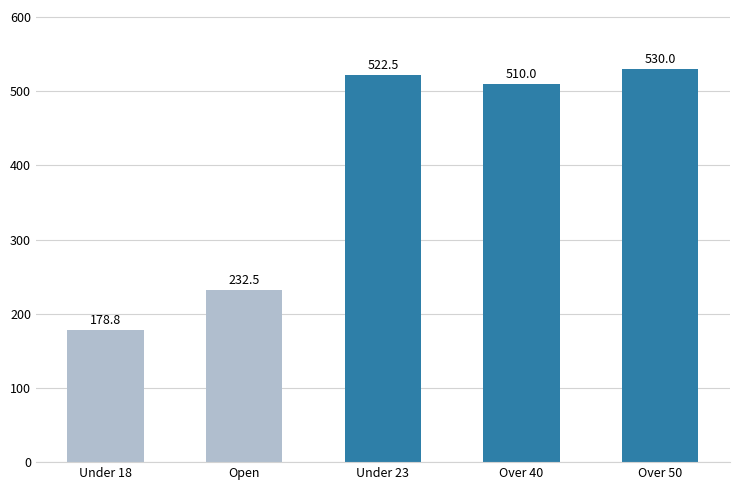

Which has a higher value, Over 40 or Open?

Over 40